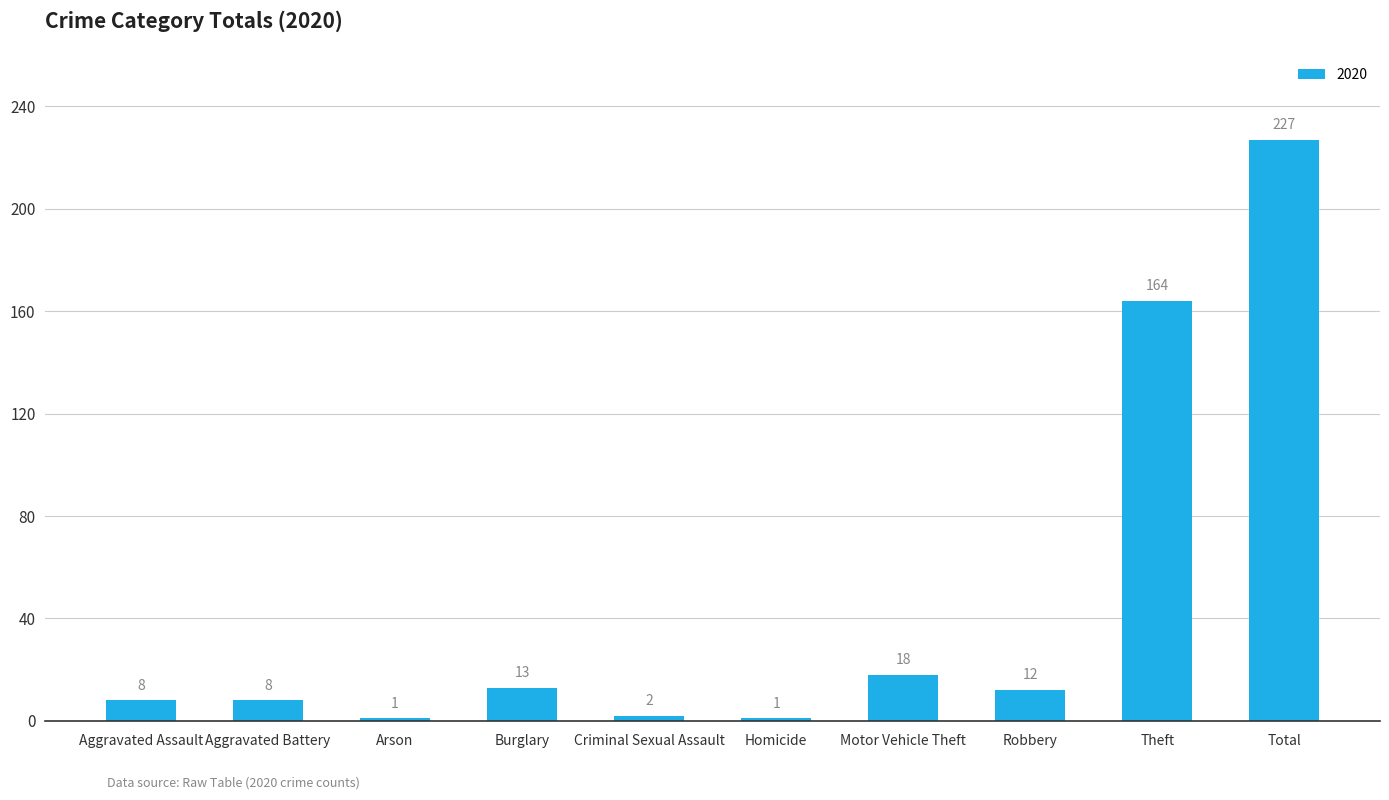

Reading right to left, transcribe all the data shown in this chart.

Total=227	Theft=164	Robbery=12	Motor Vehicle Theft=18	Homicide=1	Criminal Sexual Assault=2	Burglary=13	Arson=1	Aggravated Battery=8	Aggravated Assault=8